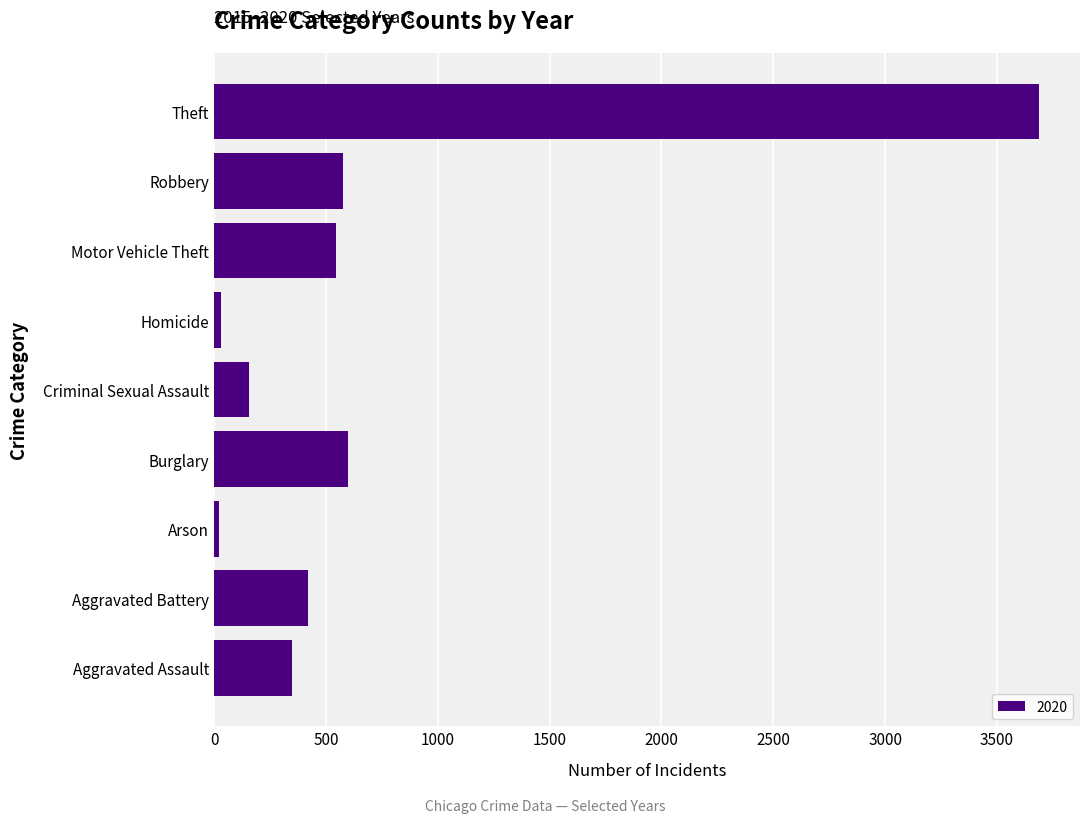

Is it true that the value at Robbery is 962?

False